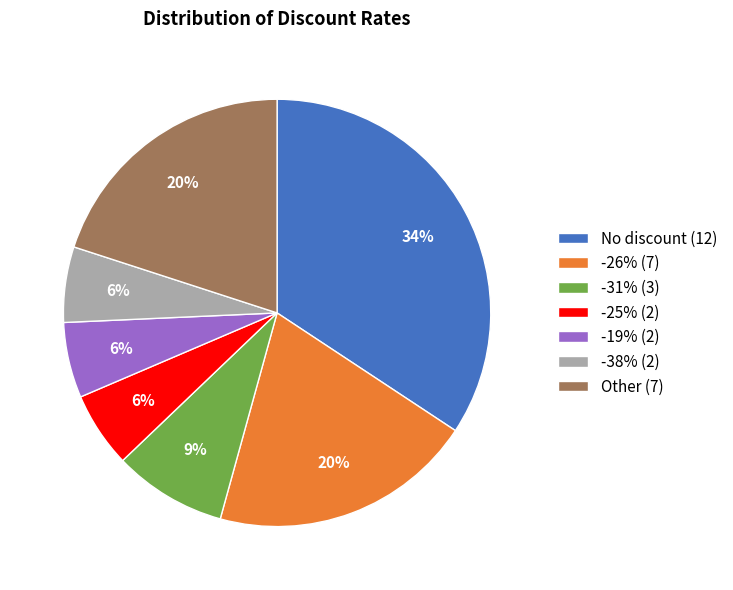

To the nearest percent, what is the average slice percentage?

14%